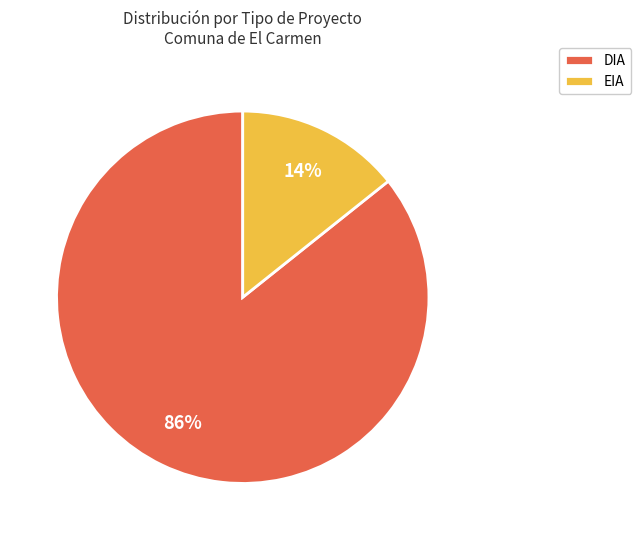

How many slices are in this pie chart?

2